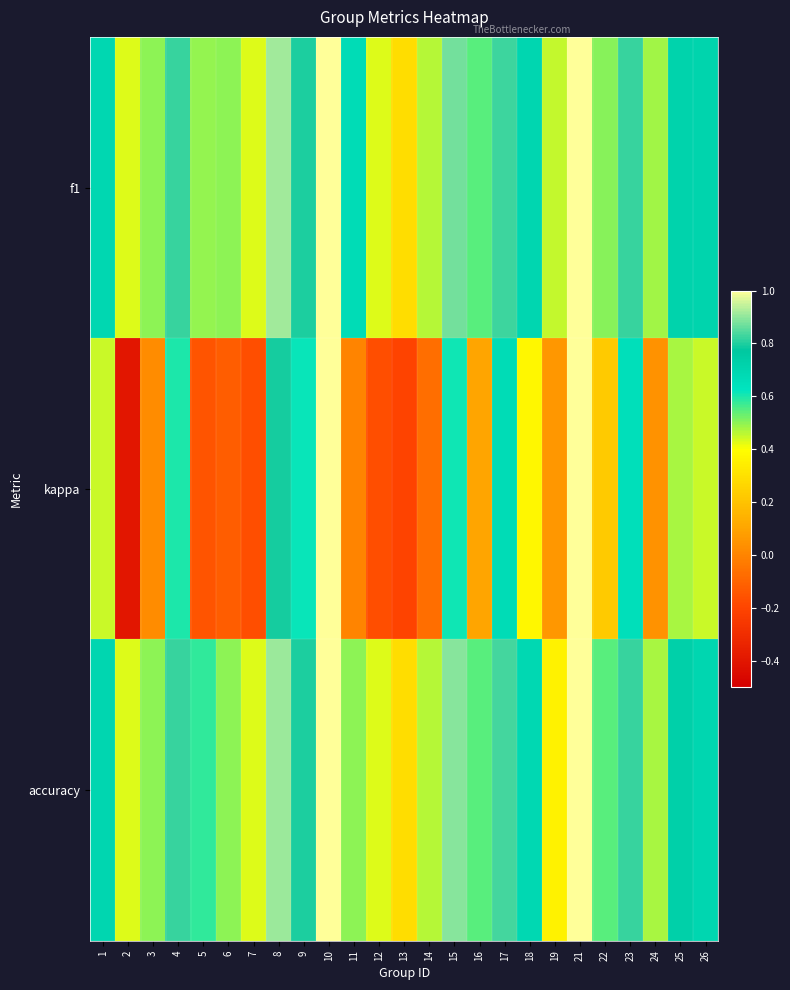

Rank the series at 2 from highest to lowest value.

f1, accuracy, kappa